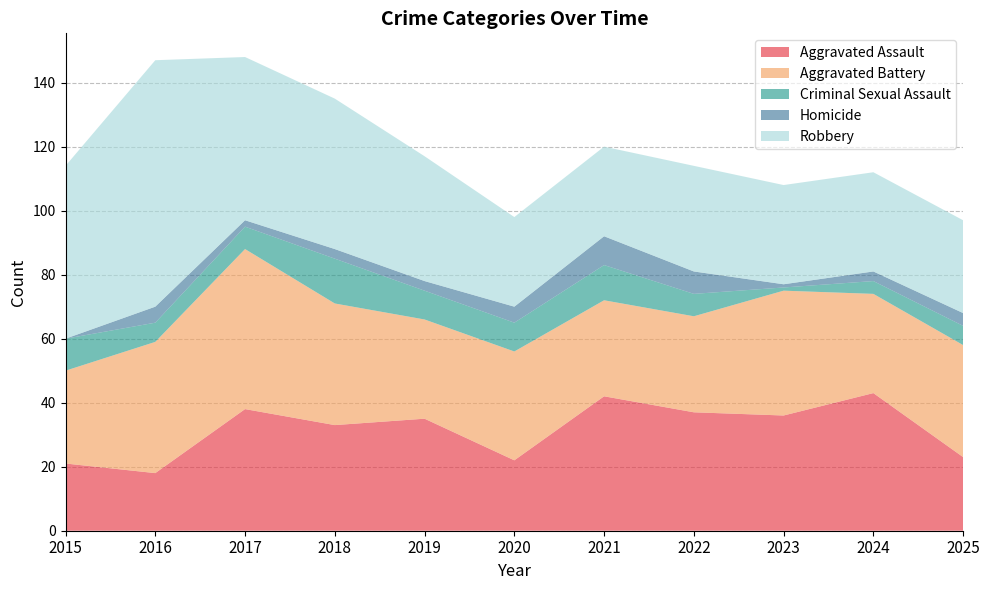

Reading right to left, extract all data points from this chart.

Aggravated Assault: 23	43	36	37	42	22	35	33	38	18	21
Aggravated Battery: 35	31	39	30	30	34	31	38	50	41	29
Criminal Sexual Assault: 6	4	1	7	11	9	9	14	7	6	10
Homicide: 4	3	1	7	9	5	3	3	2	5	0
Robbery: 29	31	31	33	28	28	39	47	51	77	54